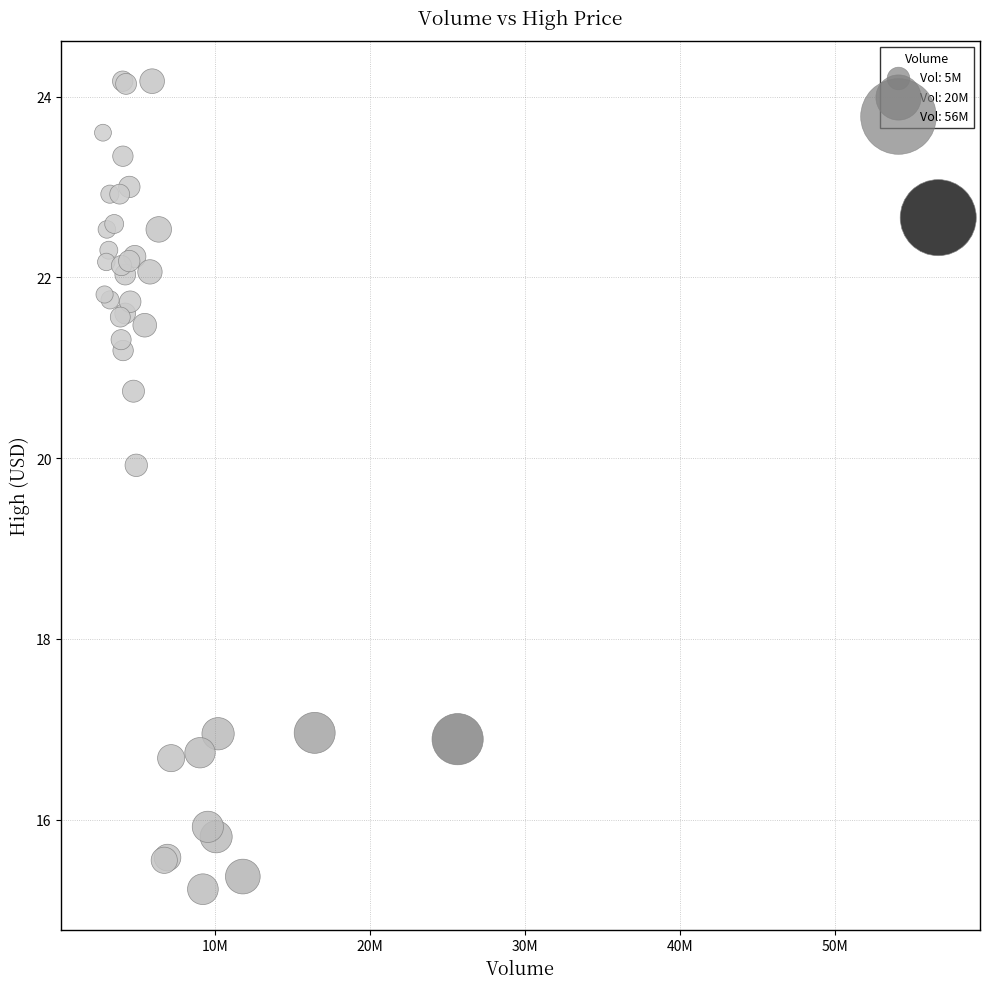

What Y value in the scatter plot is closest to 19?

19.9